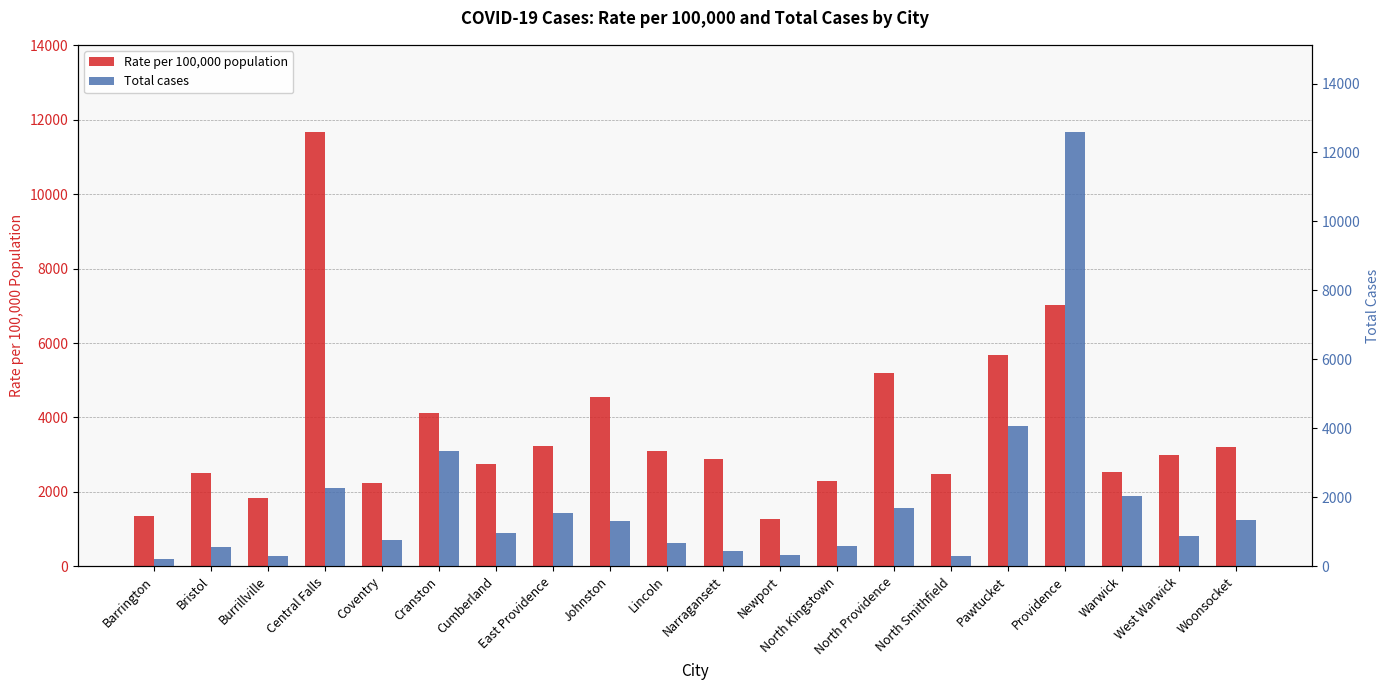

Is the value of Rate per 100,000 population at Burrillville greater than the value of Total cases at West Warwick?

Yes